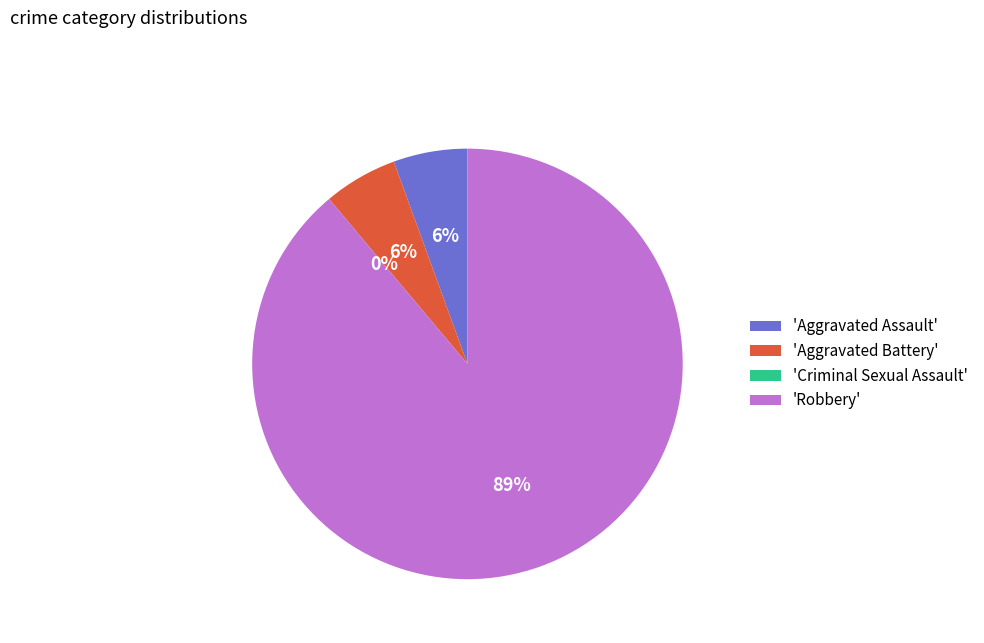

To the nearest percent, what is the difference between the Robbery and Aggravated Assault slice percentages?

83%